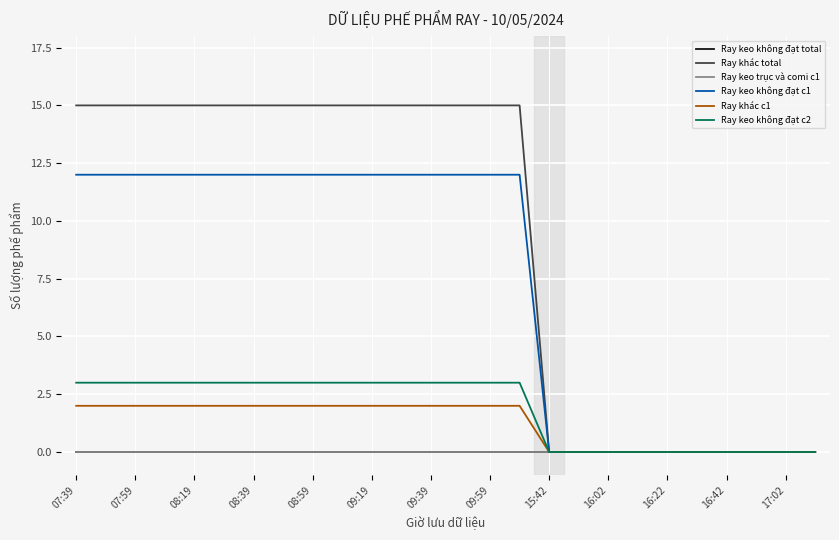

What is the maximum value for Ray khác c1?

2